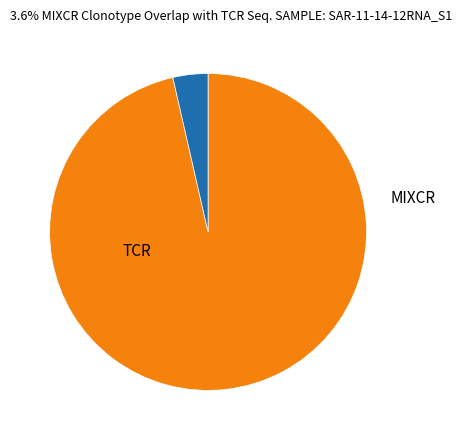

Is there a majority slice in this chart?

Yes